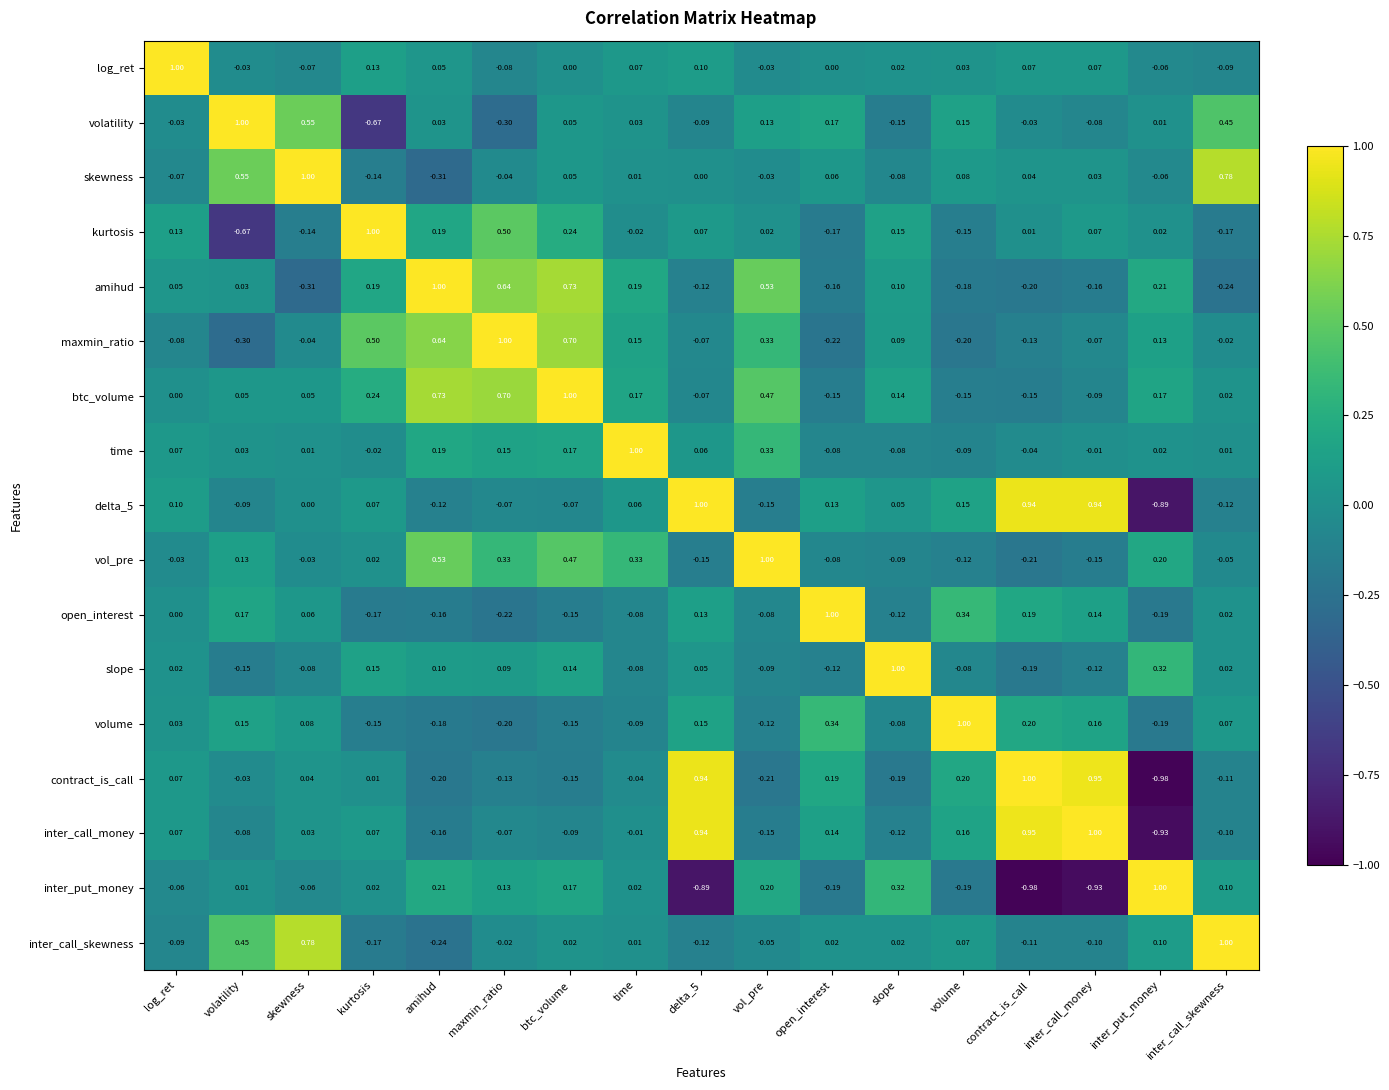

At which label does inter_call_money reach its peak?

inter_call_money